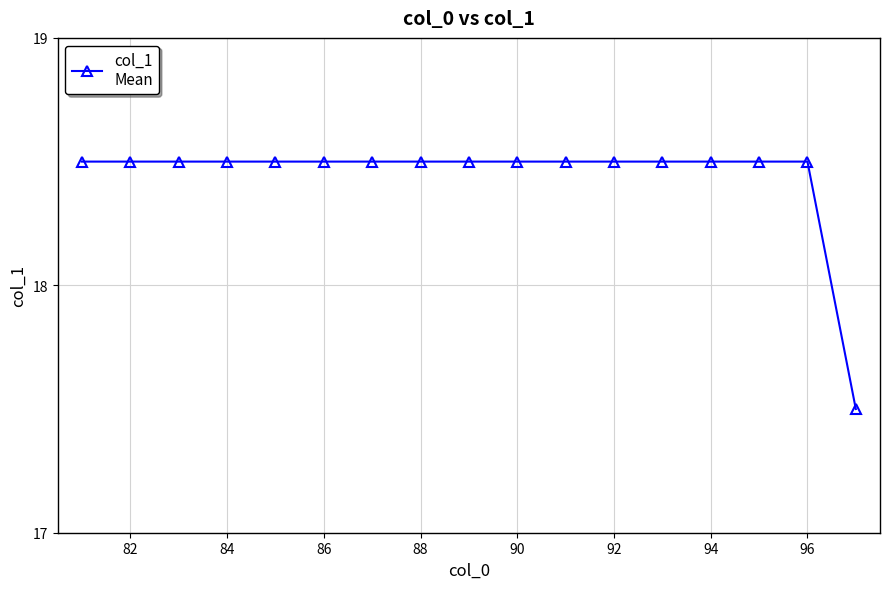

What is the value of the 2nd point from the left?

18.5